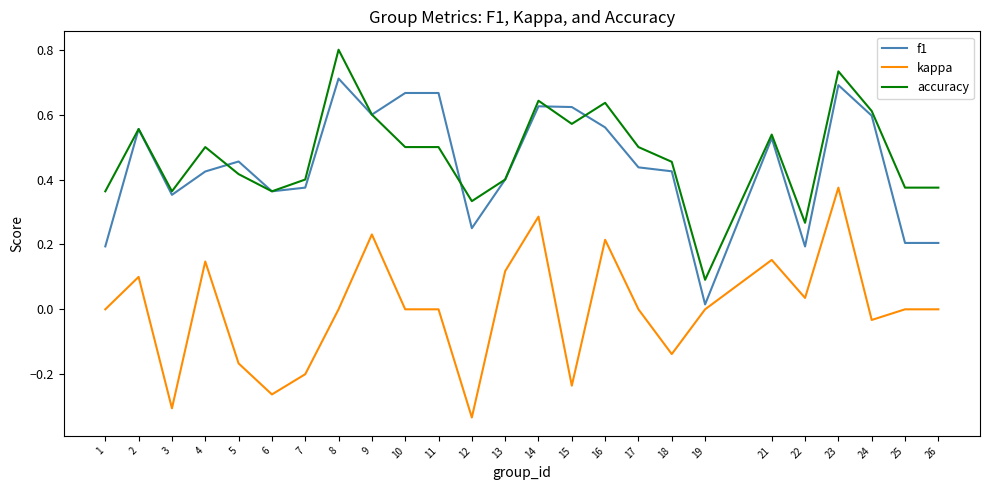

Which series changed the most between 12 and 15?

f1